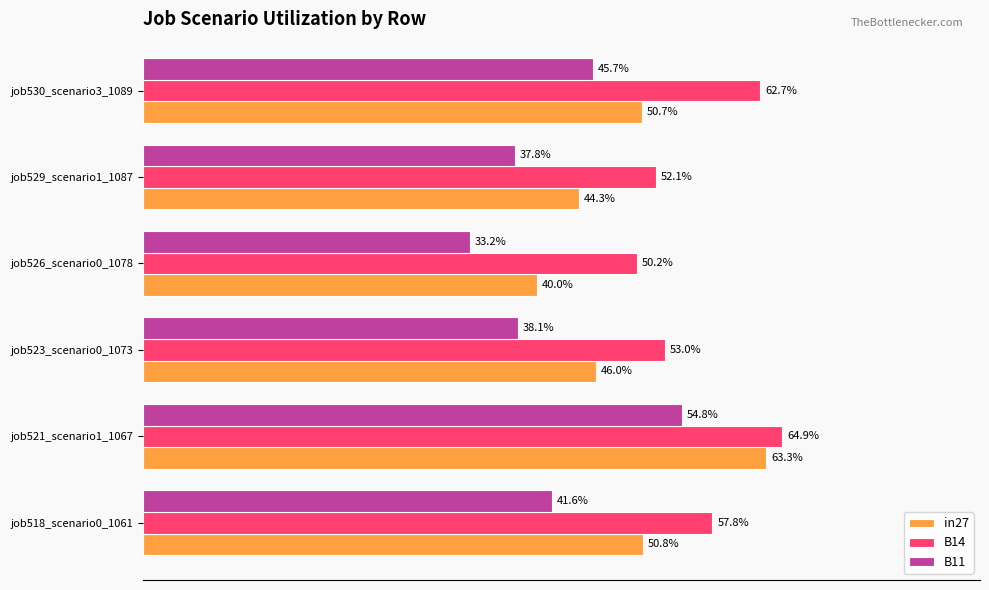

Reading right to left, what are all the values shown in this chart?

in27: 0.5	0.4	0.4	0.5	0.6	0.5
B14: 0.6	0.5	0.5	0.5	0.6	0.6
B11: 0.5	0.4	0.3	0.4	0.5	0.4